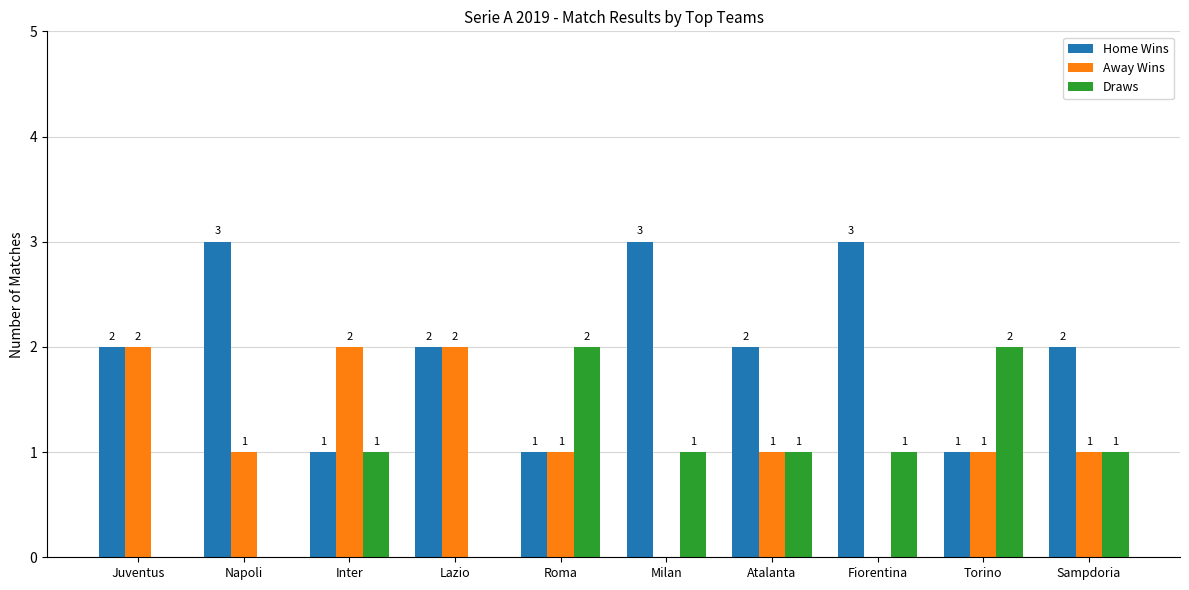

Reading right to left, transcribe all the data shown in this chart.

Home Wins: 2	1	3	2	3	1	2	1	3	2
Away Wins: 1	1	0	1	0	1	2	2	1	2
Draws: 1	2	1	1	1	2	0	1	0	0